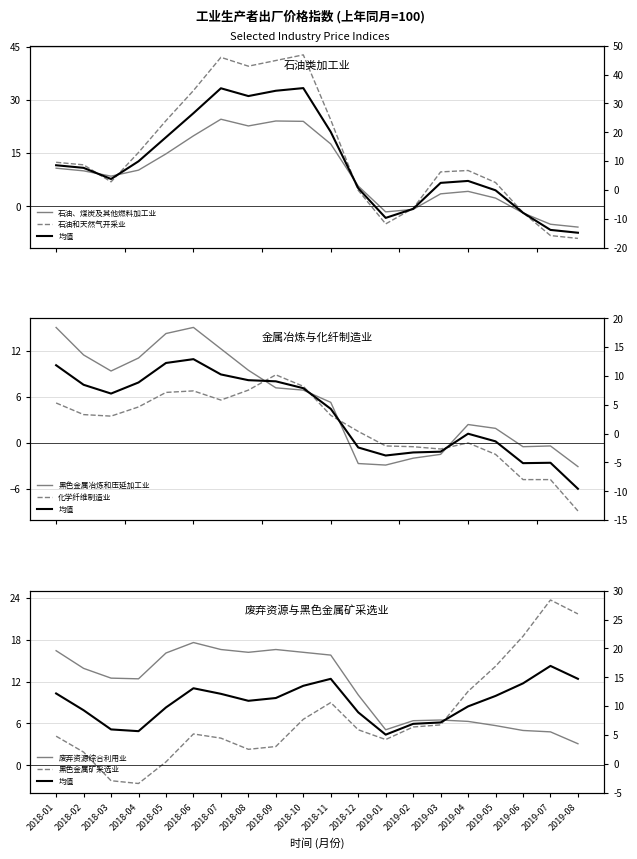

What is the value of the 石油和天然气开采业 point at the 19th from the left?

-8.3